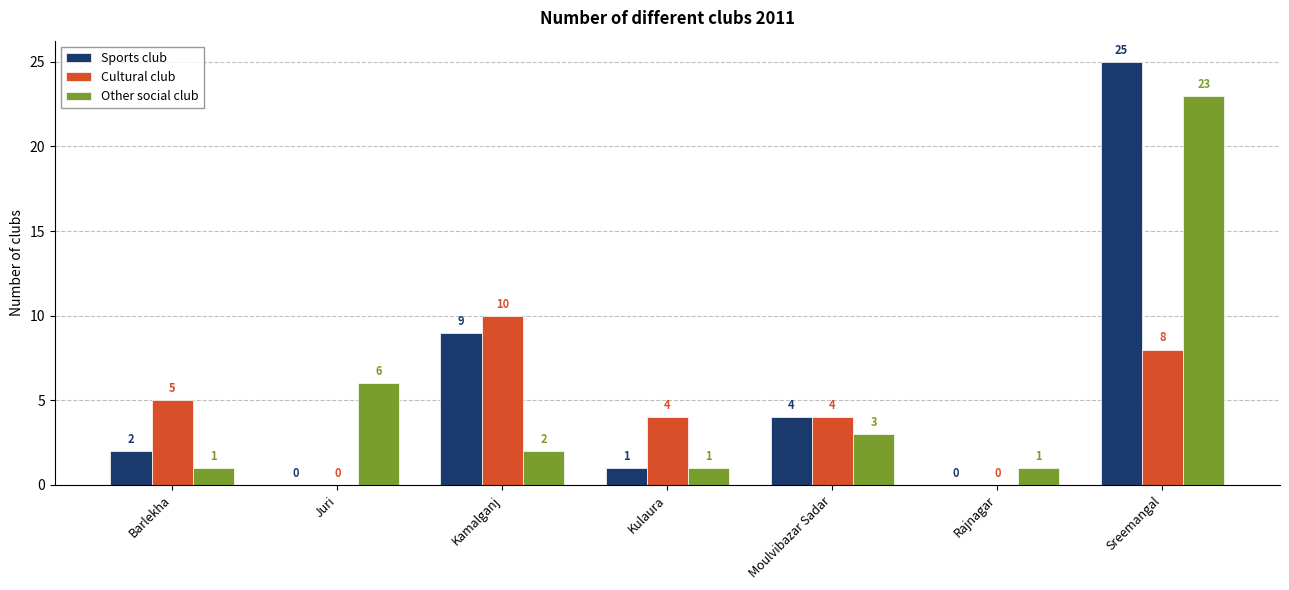

At which label is Cultural club closest to 5?

Barlekha